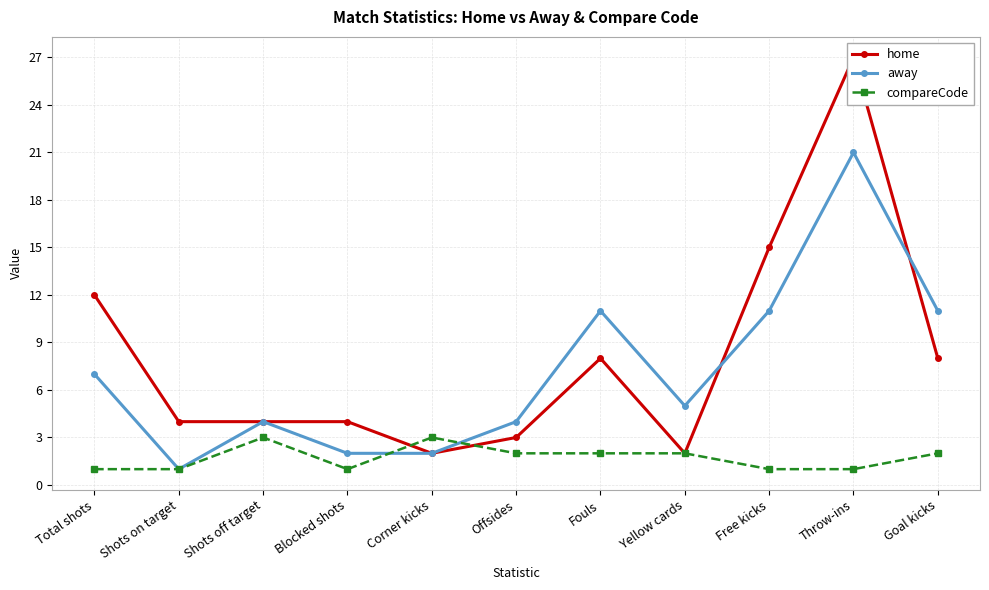

How many times do home and away cross each other?

2